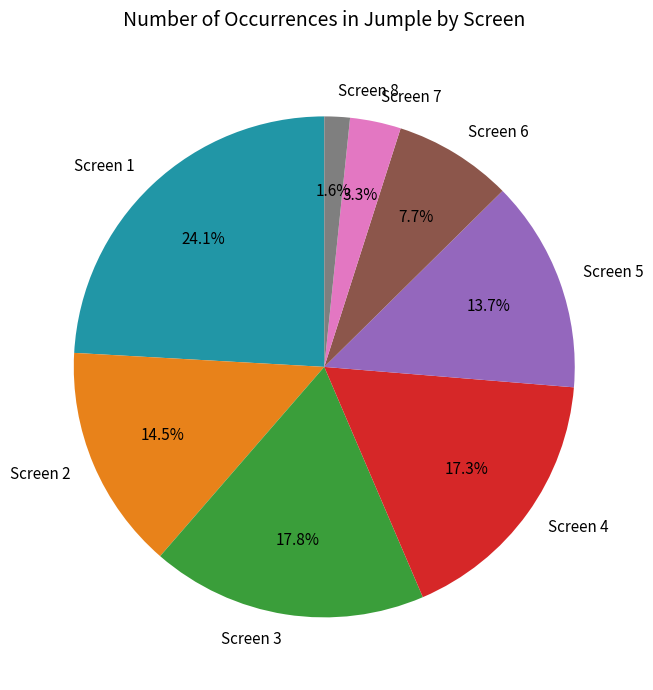

Is there any slice that represents more than half of the pie?

No